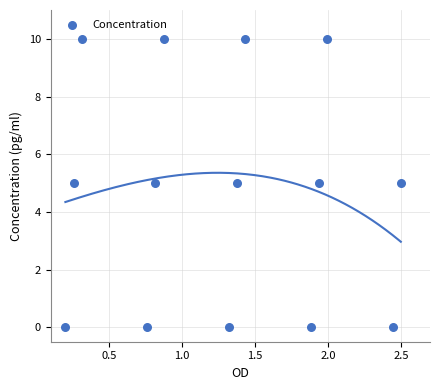

What is the range of Y values (max minus min)?

10